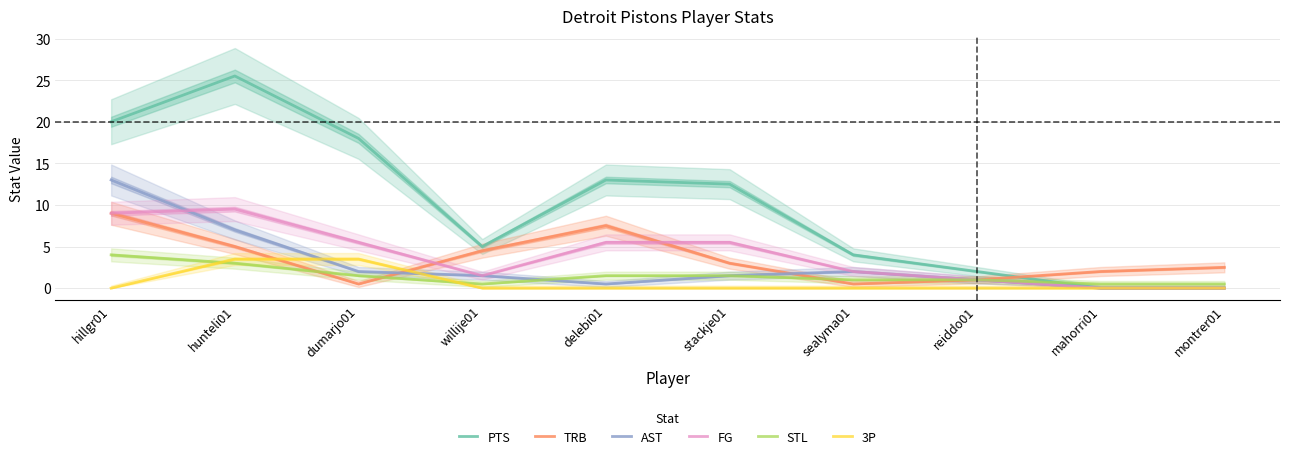

Is it true that 3P equals -1.2 at hillgr01?

False